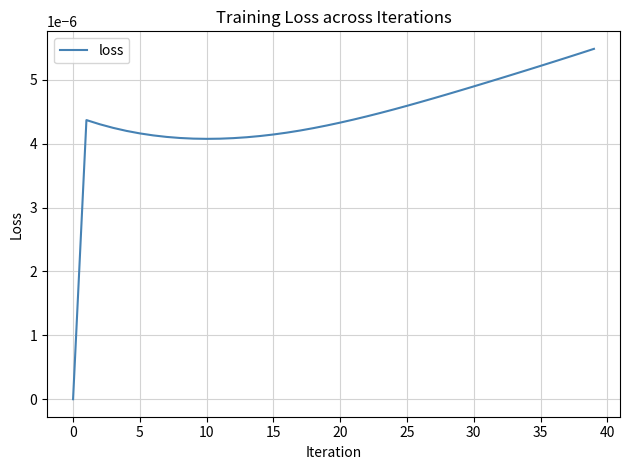

How many lines are shown in the chart?

1